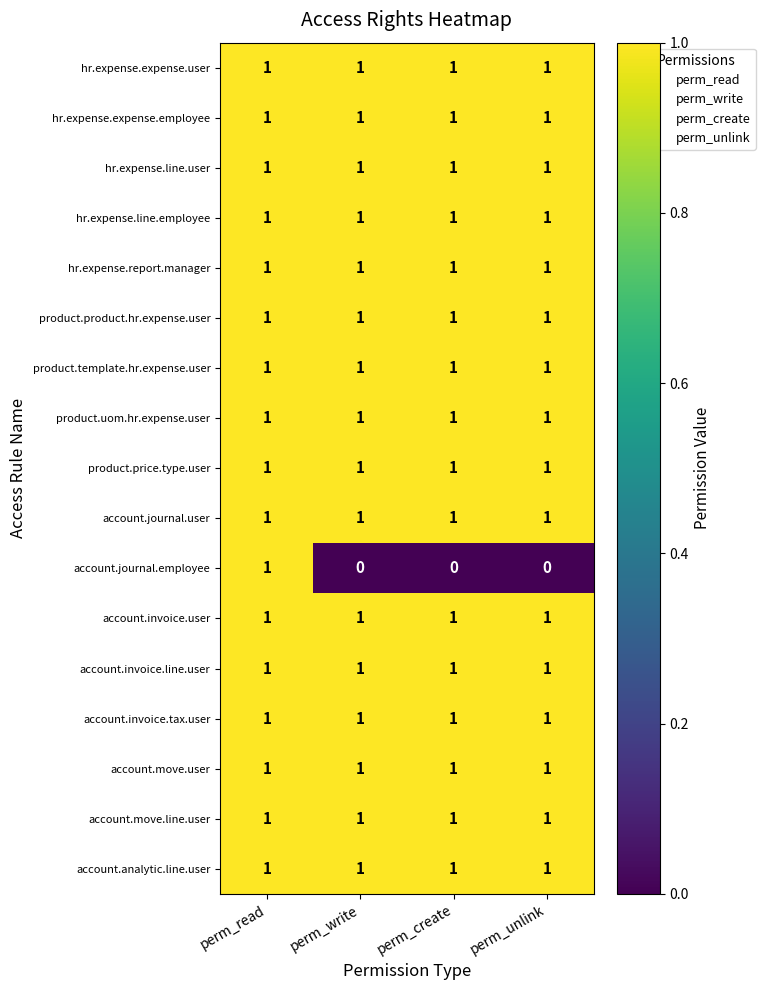

True or false: hr.expense.report.manager has a value of 1 at perm_unlink.

True